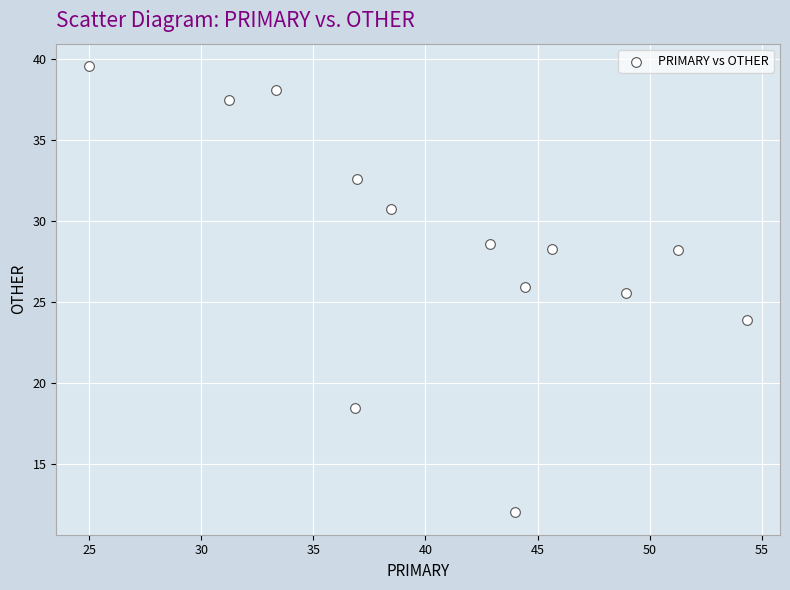

What Y value in the scatter plot is closest to 25?

25.5